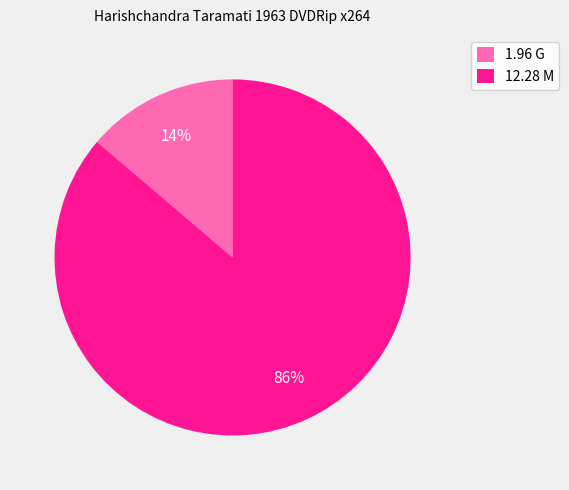

Rank the categories by value from lowest to highest.

1.96 G, 12.28 M